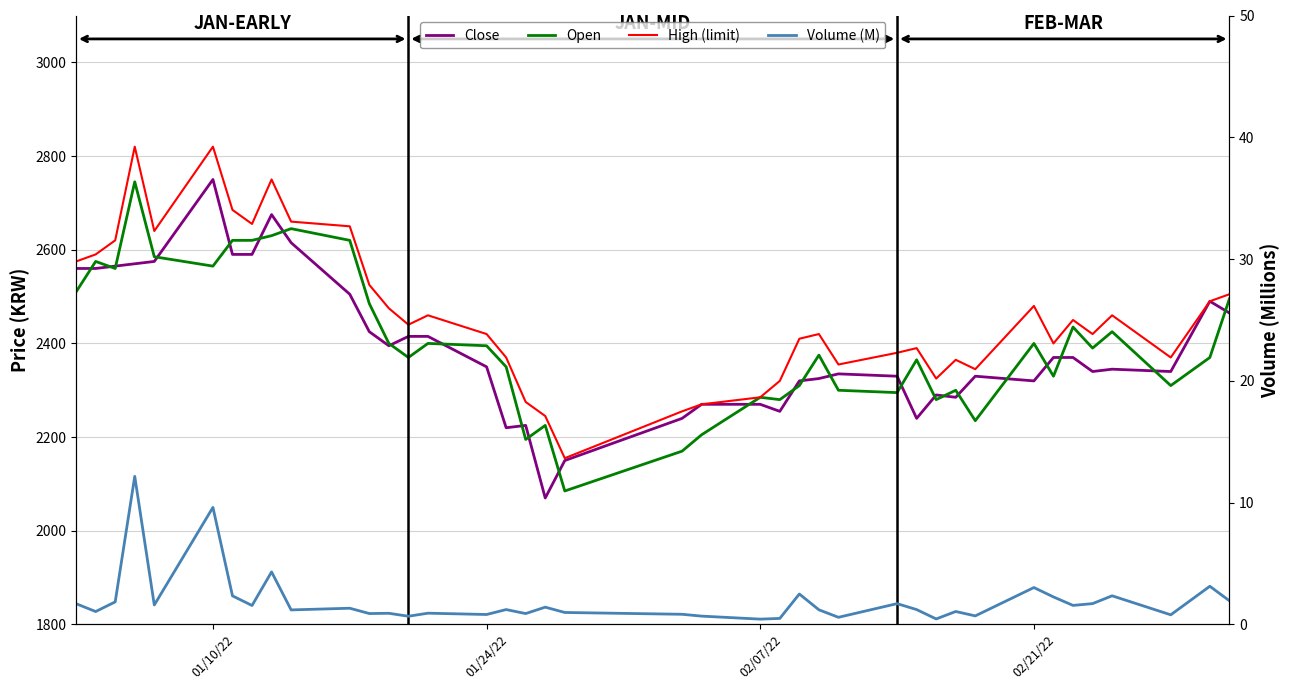

What is the difference between the second highest and second lowest values in the Close series?

525.0